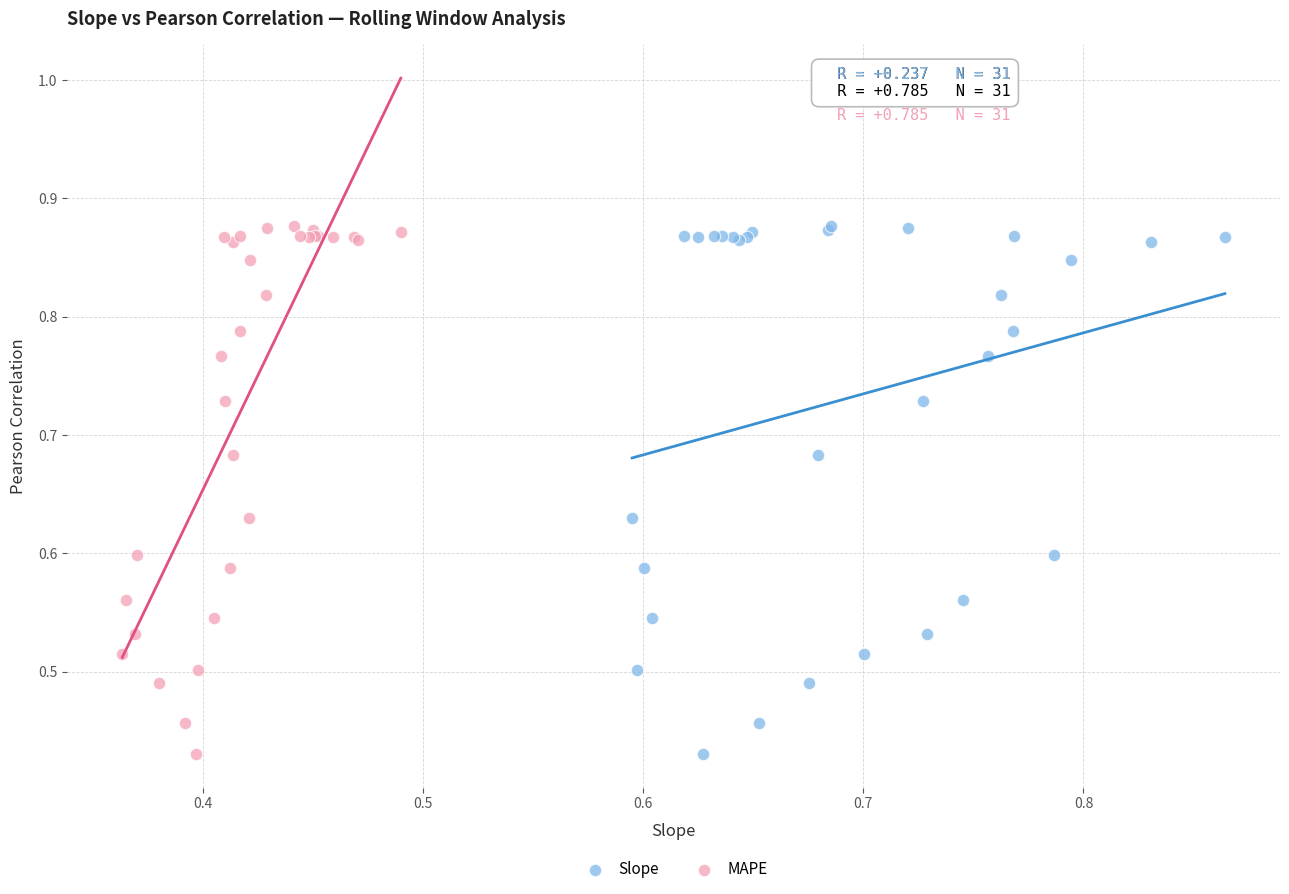

What are all the series names shown in the legend?

Slope, MAPE